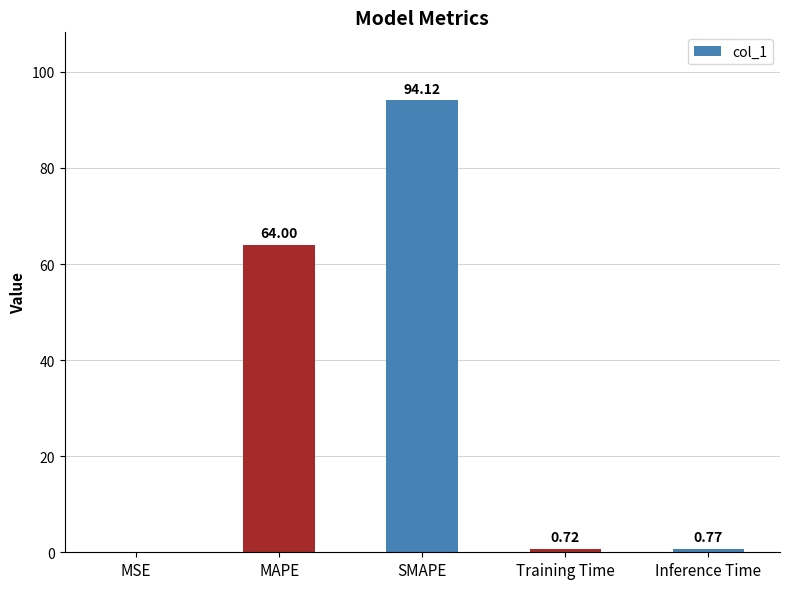

Between Training Time and Inference Time, which is larger?

Inference Time